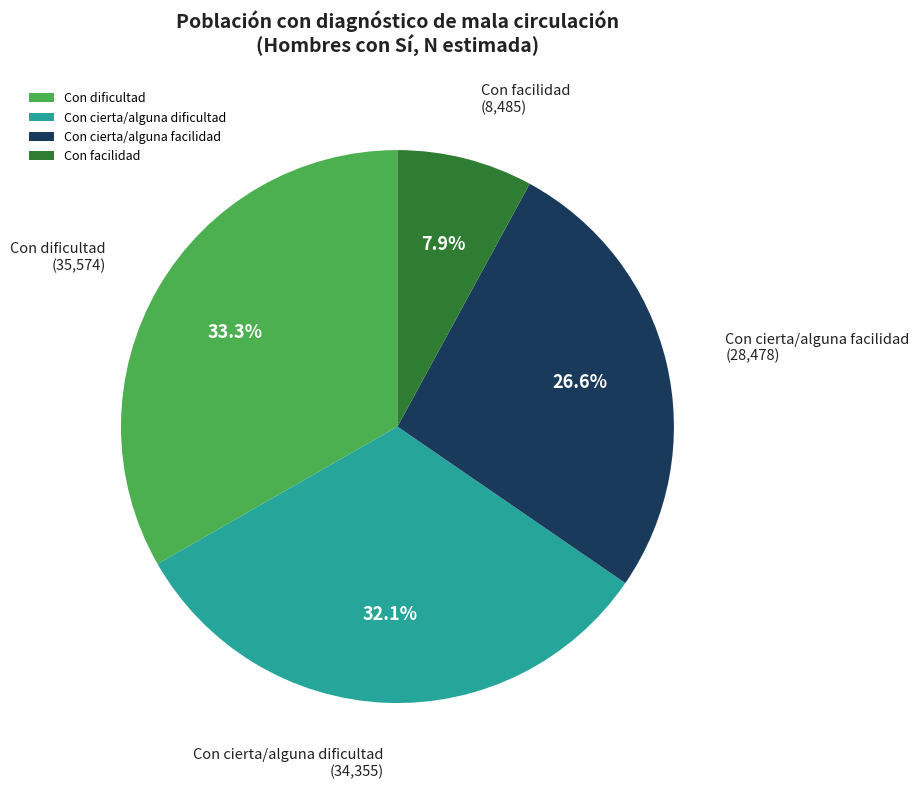

Does Con cierta/alguna facilidad account for over 50% of the chart?

No